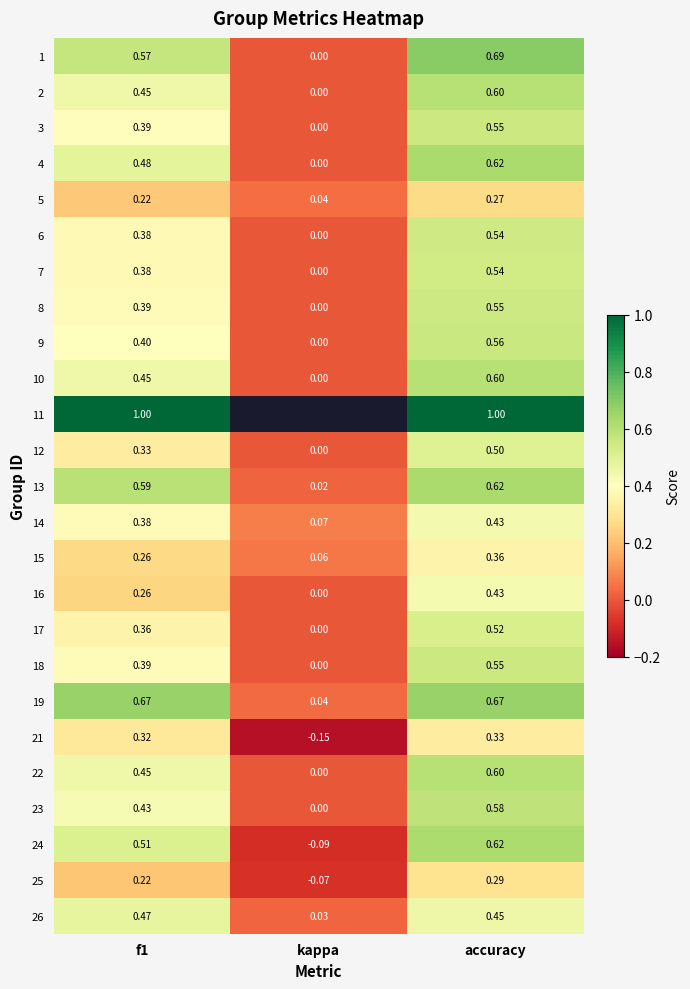

Which label corresponds to the largest value in the chart?

f1